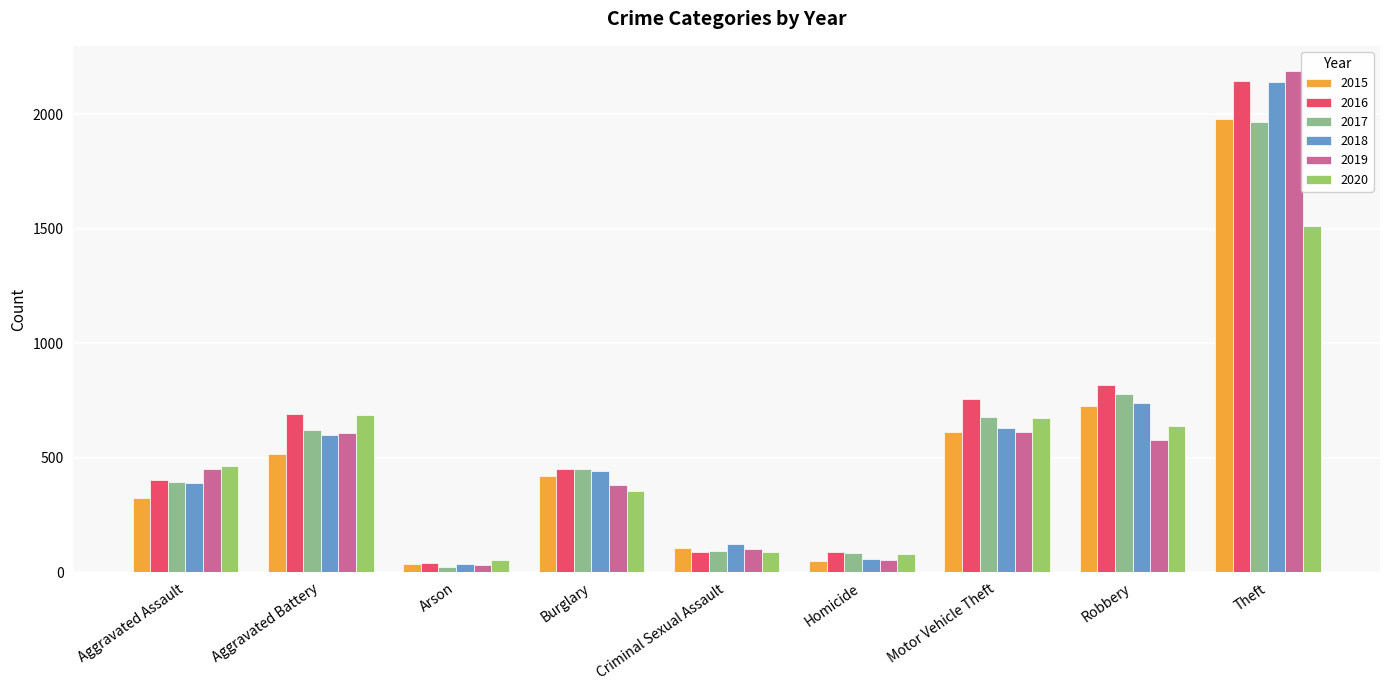

Which series has the largest range (max minus min)?

2019